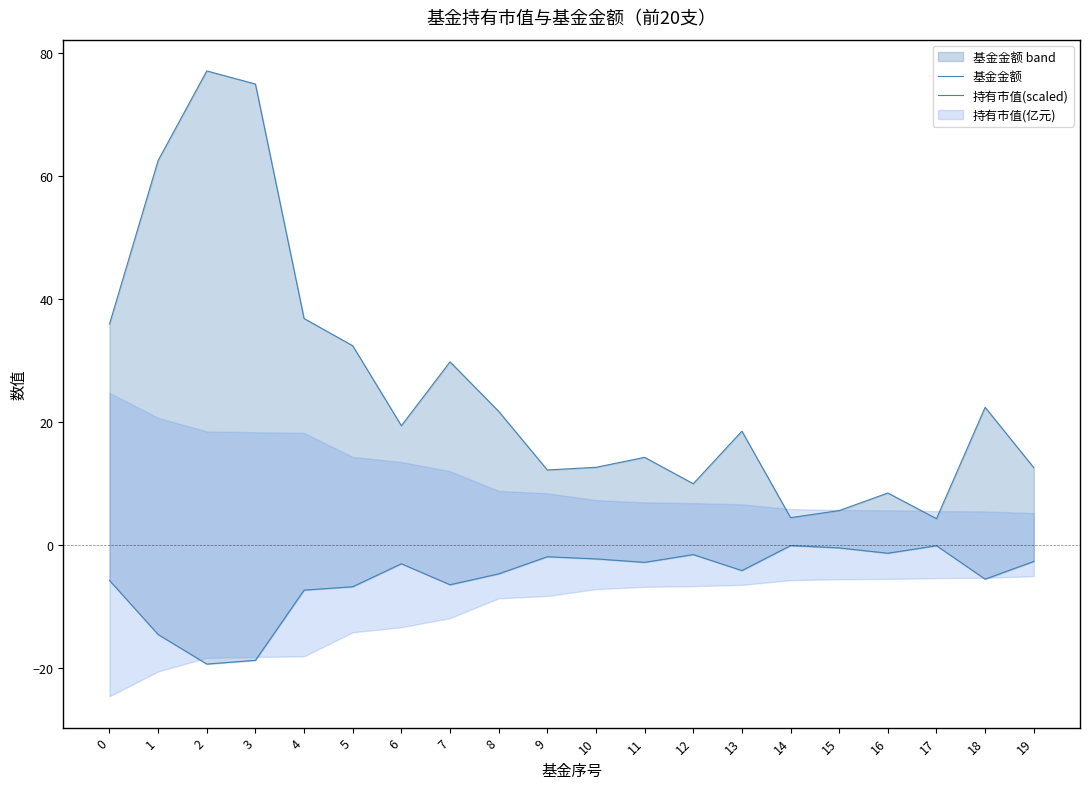

List the labels in order of 基金金额 value, largest first.

2, 3, 1, 4, 0, 5, 7, 18, 8, 6, 13, 11, 10, 19, 9, 12, 16, 15, 14, 17